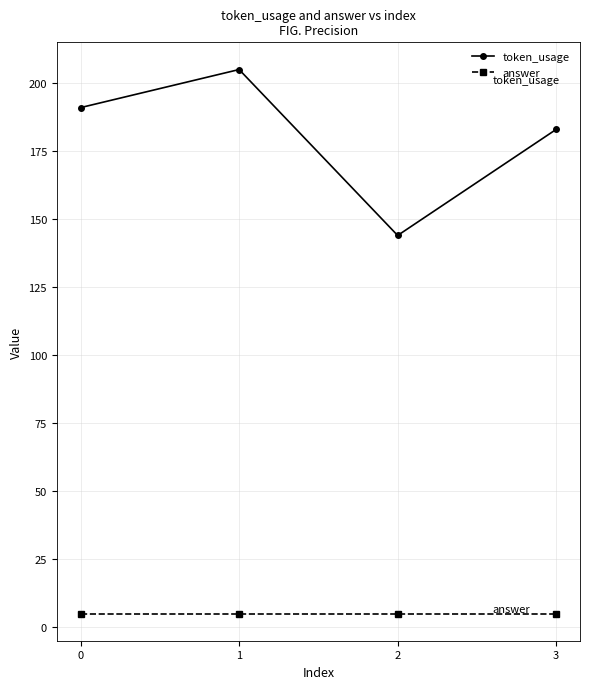

Which series has the largest range (max minus min)?

token_usage